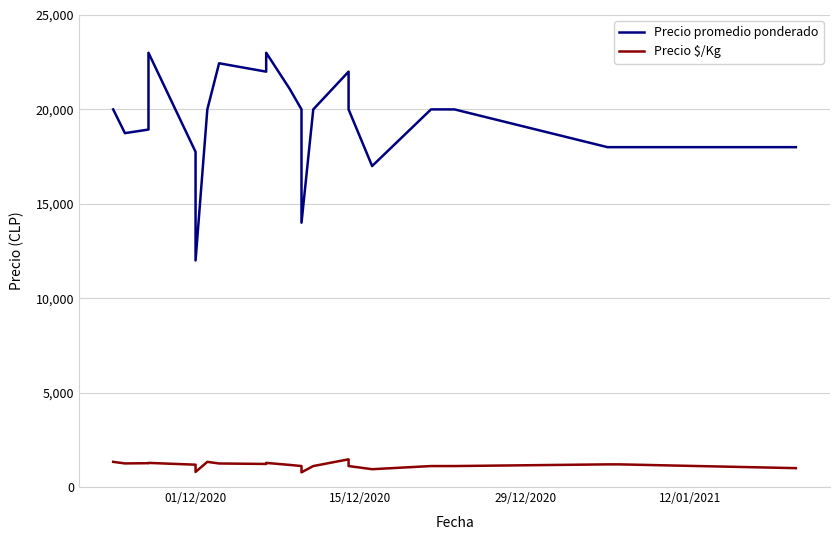

Rank the series by their average value, from highest to lowest.

Precio promedio ponderado, Precio $/Kg